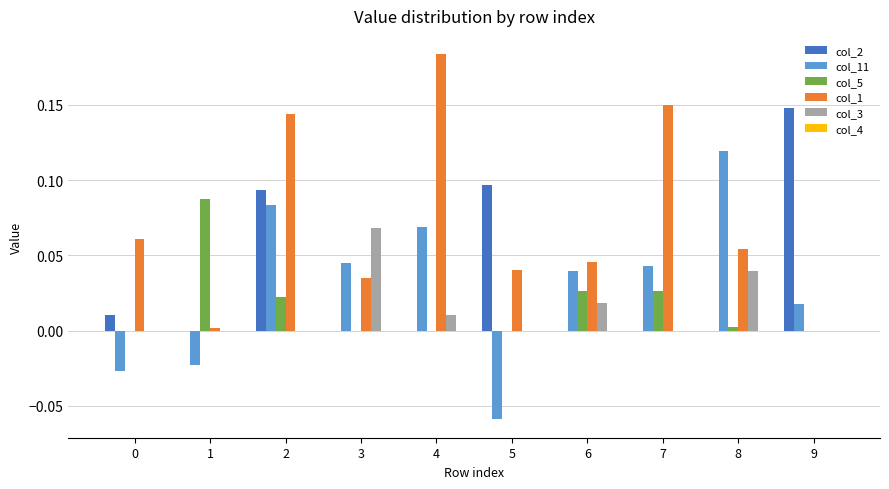

Which label corresponds to the largest value in the chart?

4